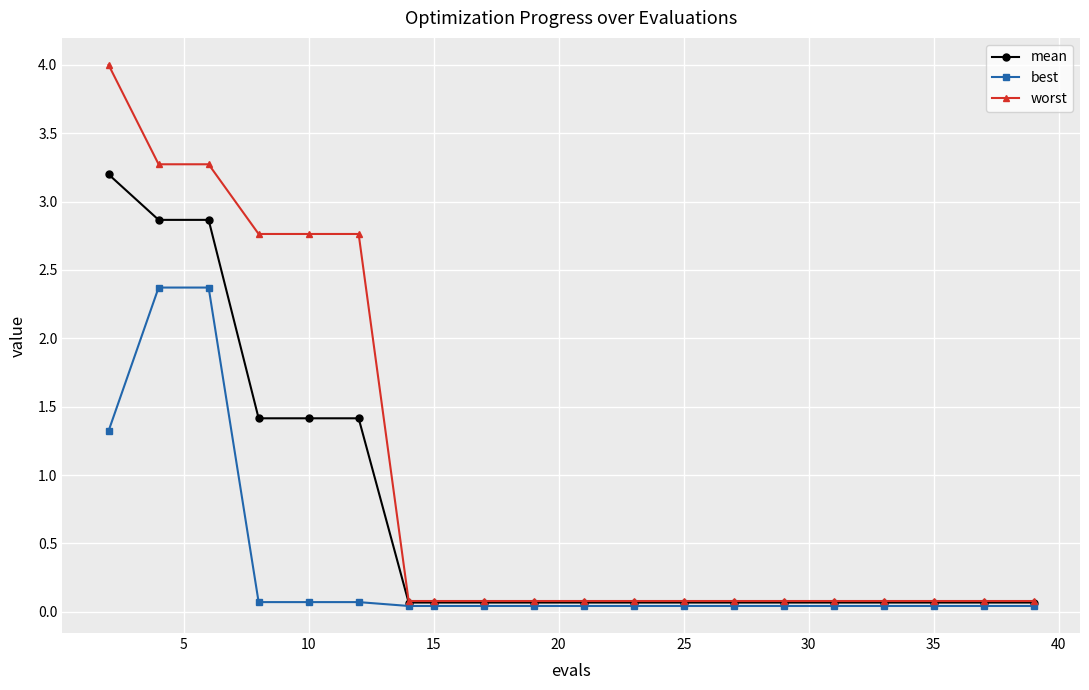

Rank the series by their maximum value, from highest to lowest.

worst, mean, best